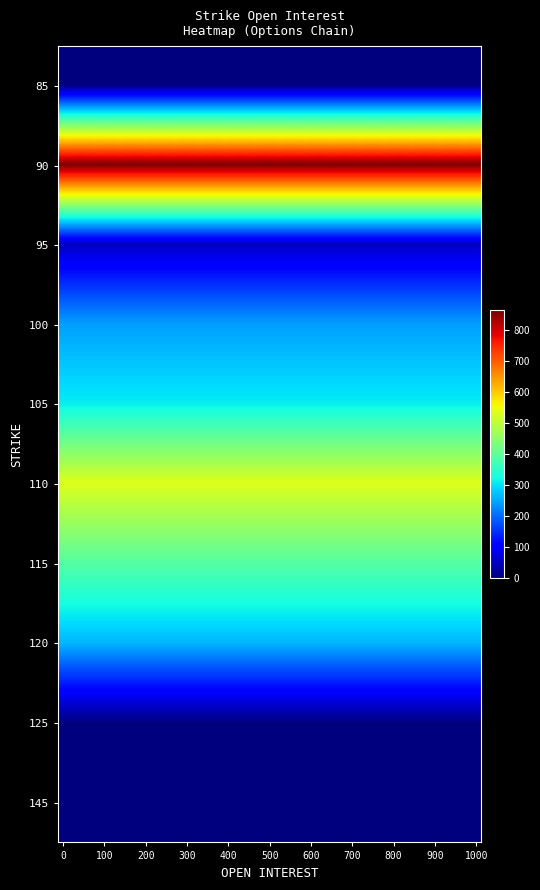

How many series are shown in this chart?

10